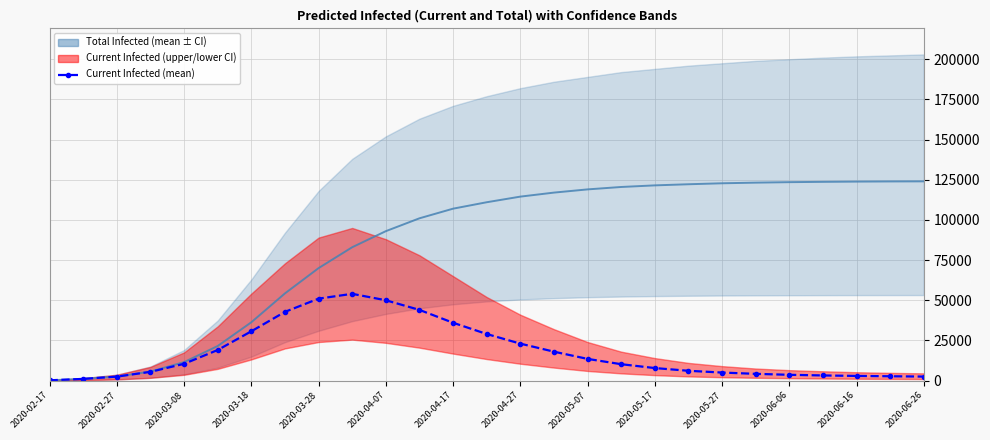

What is the label of the 27th point from the right?

2020-02-17